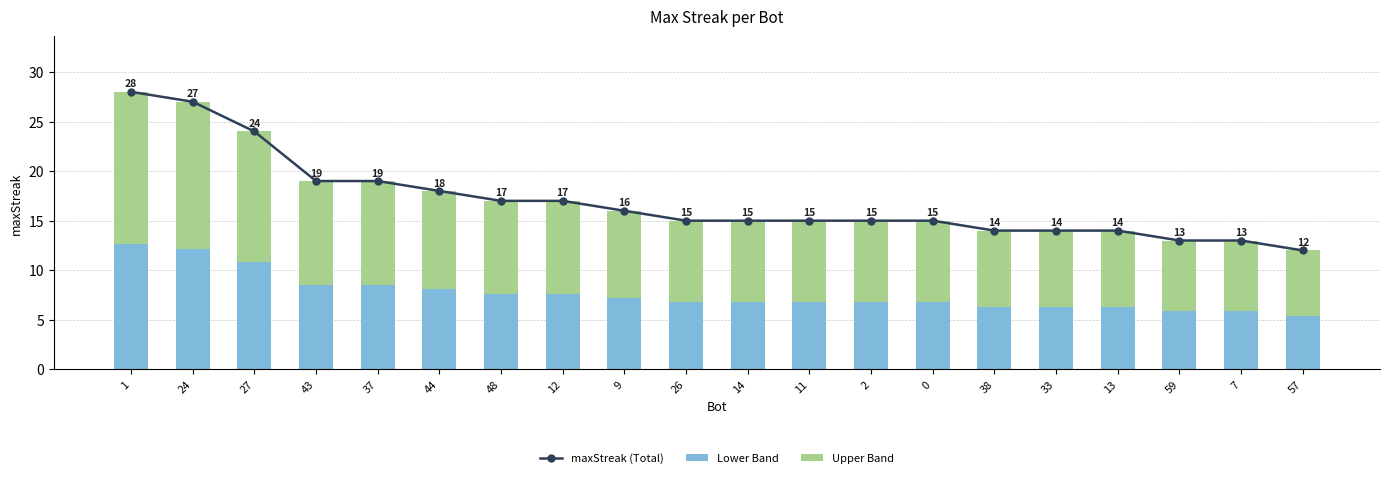

Reading left to right, extract all data points from this chart.

maxStreak (Total): 28.0	27.0	24.0	19.0	19.0	18.0	17.0	17.0	16.0	15.0	15.0	15.0	15.0	15.0	14.0	14.0	14.0	13.0	13.0	12.0
Lower Band: 12.6	12.2	10.8	8.6	8.6	8.1	7.7	7.7	7.2	6.8	6.8	6.8	6.8	6.8	6.3	6.3	6.3	5.9	5.9	5.4
Upper Band: 15.4	14.9	13.2	10.5	10.5	9.9	9.4	9.4	8.8	8.3	8.3	8.3	8.3	8.3	7.7	7.7	7.7	7.2	7.2	6.6